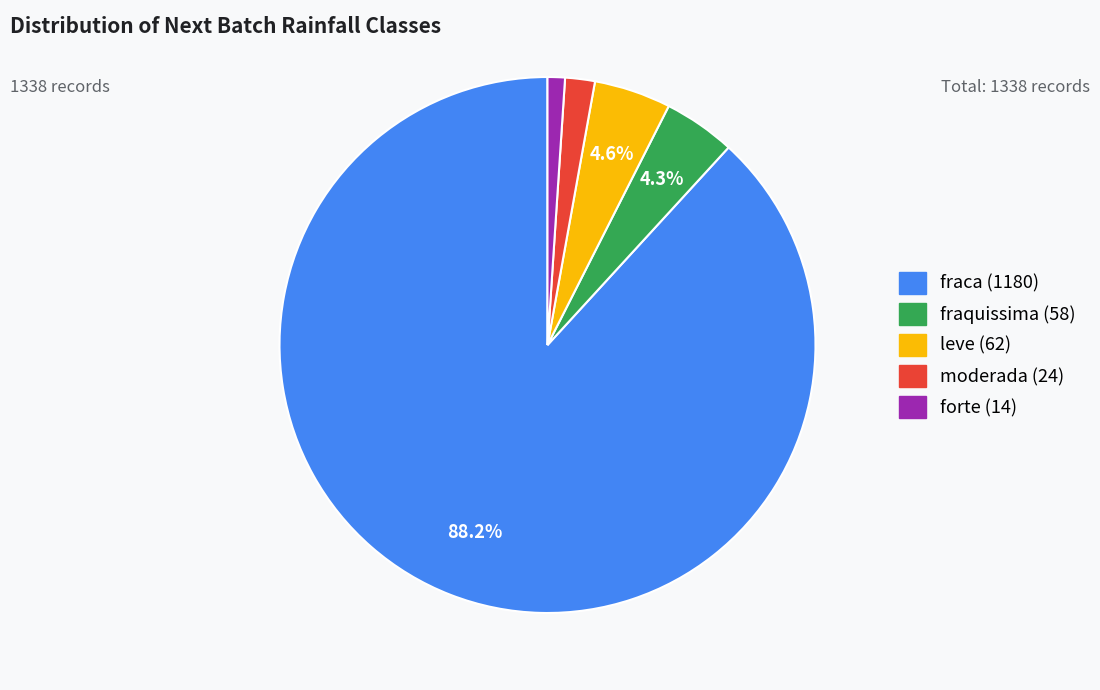

To the nearest percent, what is the difference between the largest and smallest slice percentages?

87%